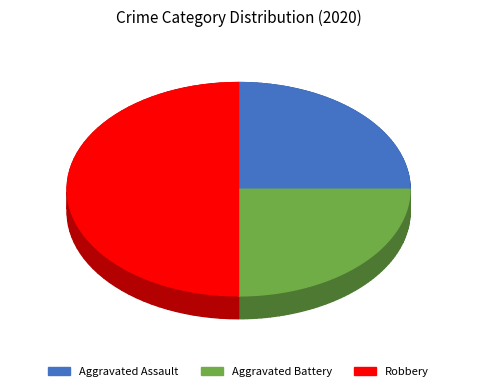

Which has a higher value, Robbery or Aggravated Assault?

Robbery